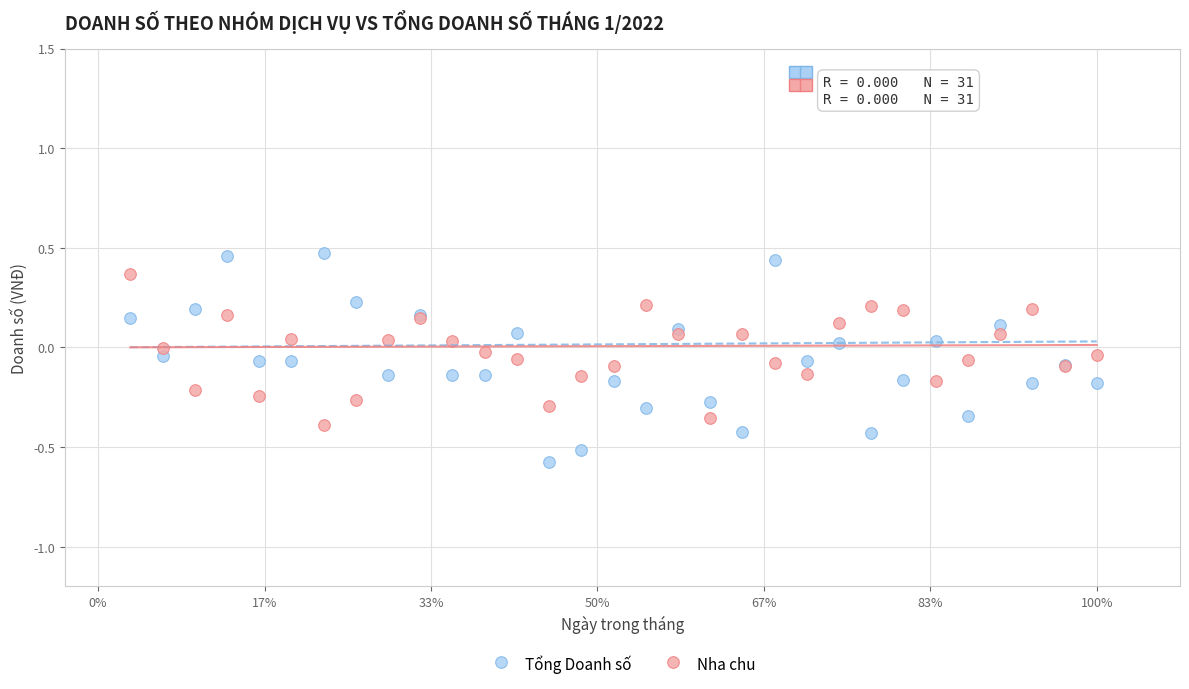

Which series has the largest Y range (max minus min)?

Tổng Doanh số